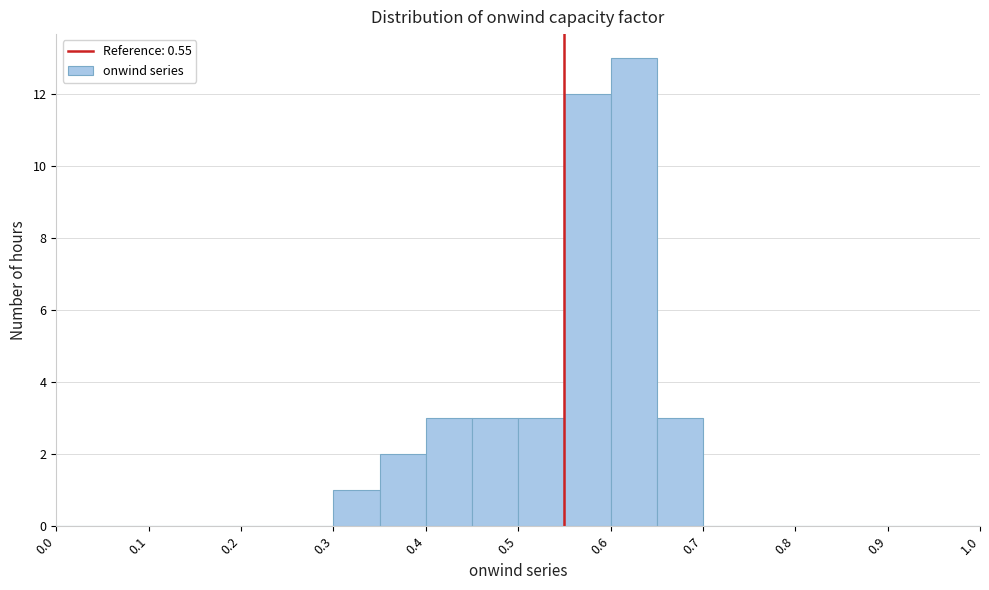

Reading left to right, list every bar in this chart as the range it spans on the x-axis followed by its height. The values are not printed on the chart, so give them approximately, as read against the axis.

0.00 to 0.05: 0
0.05 to 0.10: 0
0.10 to 0.15: 0
0.15 to 0.20: 0
0.20 to 0.25: 0
0.25 to 0.30: 0
0.30 to 0.35: 1
0.35 to 0.40: 2
0.40 to 0.45: 3
0.45 to 0.50: 3
0.50 to 0.55: 3
0.55 to 0.60: 12
0.60 to 0.65: 13
0.65 to 0.70: 3
0.70 to 0.75: 0
0.75 to 0.80: 0
0.80 to 0.85: 0
0.85 to 0.90: 0
0.90 to 0.95: 0
0.95 to 1.00: 0